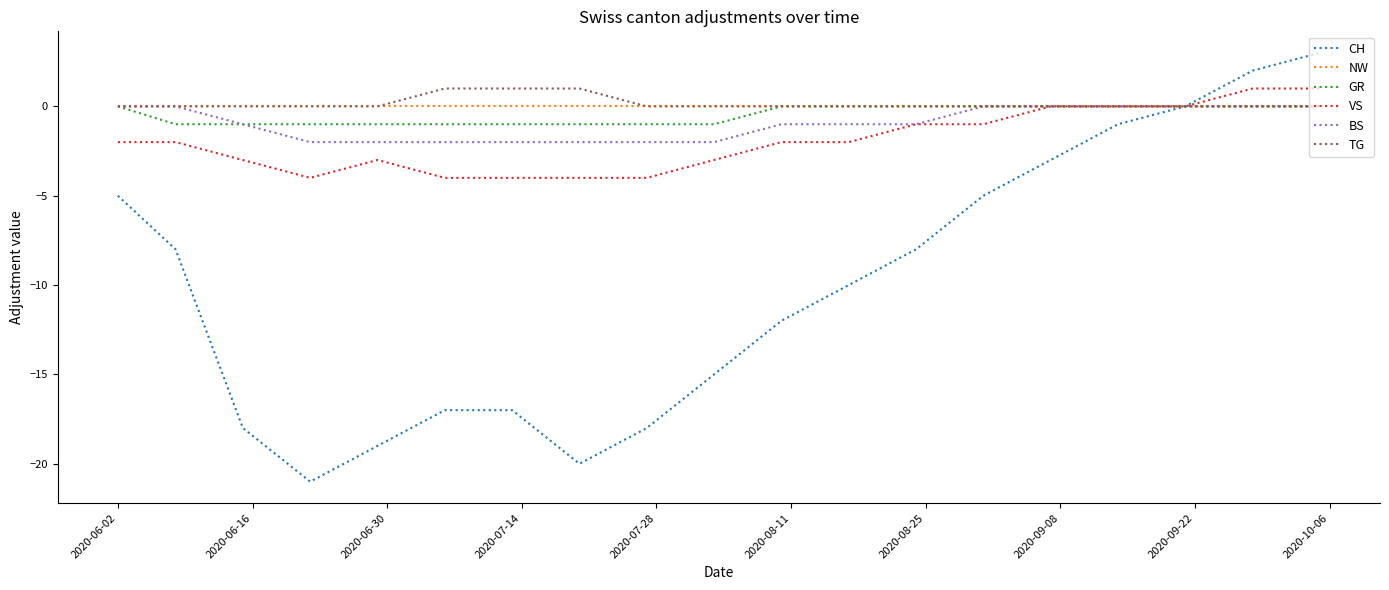

What is the maximum value shown in the chart?

3